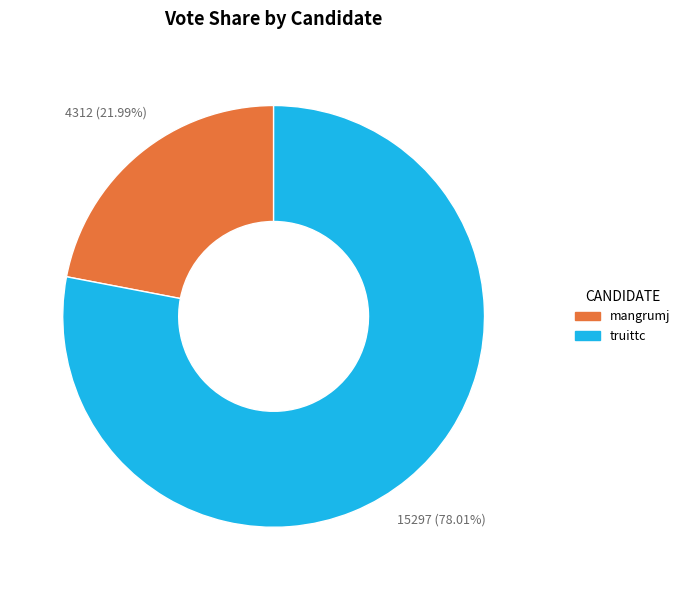

Rank the categories by value from lowest to highest.

mangrumj, truittc